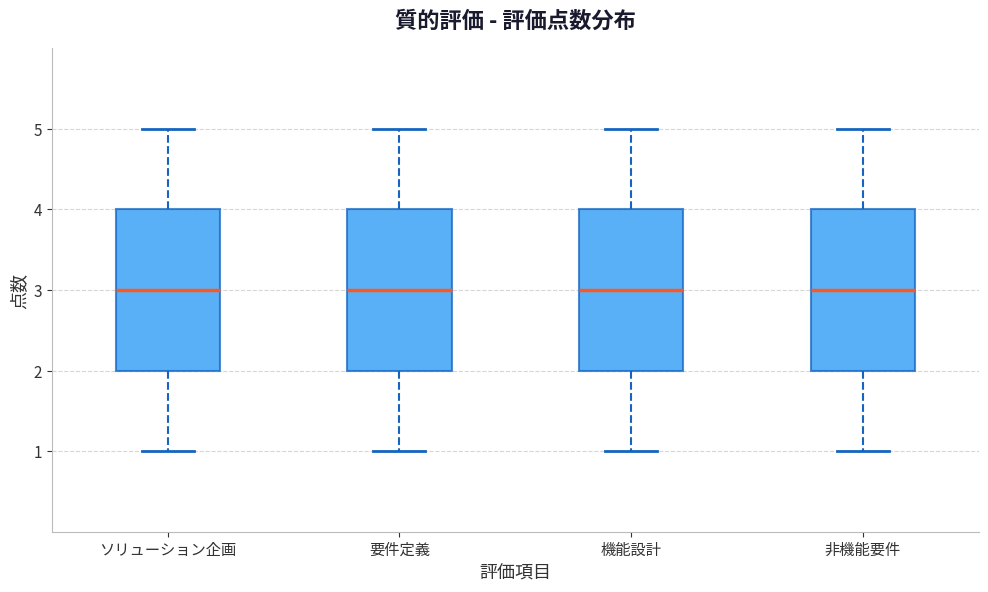

Reading left to right, transcribe this box plot: for each box, give where its median line is, the range the box spans, and where its two whiskers end, as read against the y-axis. The values are not printed on the chart, so give them approximately, as read against the axis.

ソリューション企画: median 3, box 2 to 4, whiskers 1 to 5
要件定義: median 3, box 2 to 4, whiskers 1 to 5
機能設計: median 3, box 2 to 4, whiskers 1 to 5
非機能要件: median 3, box 2 to 4, whiskers 1 to 5